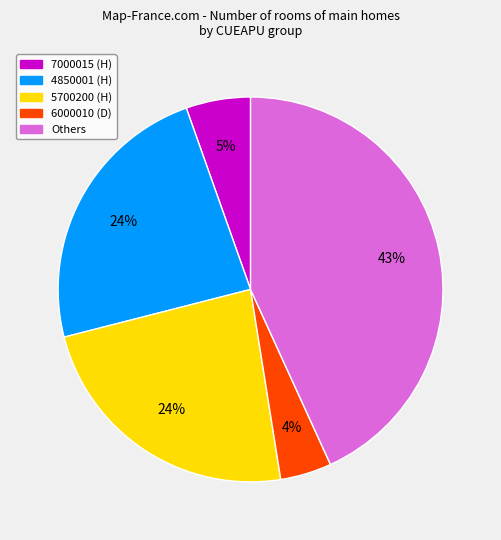

To the nearest percent, what is the difference between the largest and smallest slice percentages?

39%